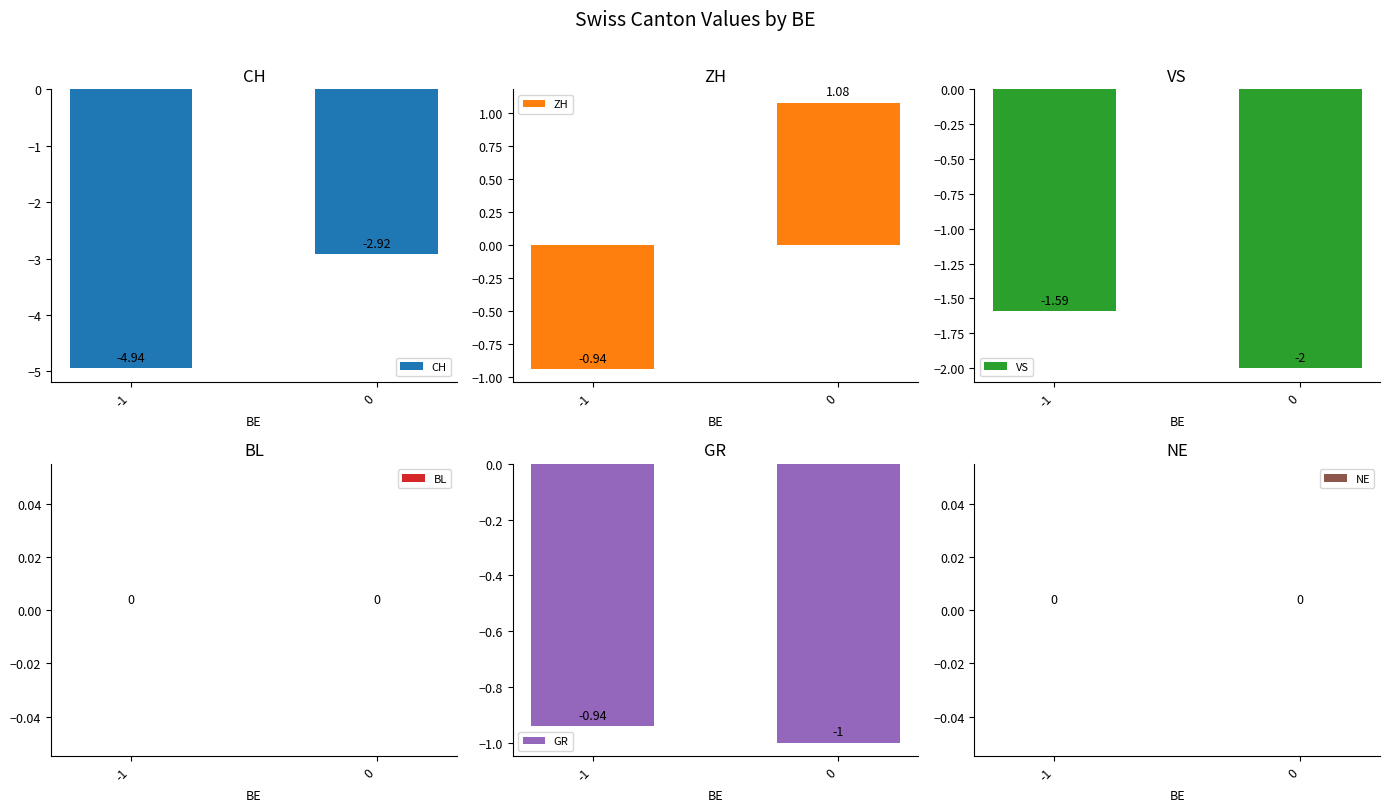

What is the difference between the maximum and minimum values in the ZH series?

2.0